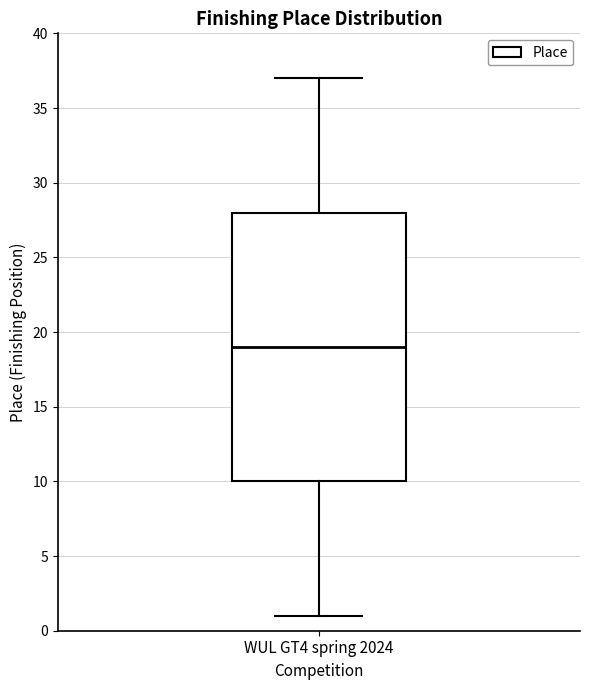

Read this box plot against the y-axis: the position of the median line, the range covered by the box, and the ends of both whiskers. The values are not printed on the chart, so give them approximately, as read against the axis.

median 19, box 10 to 28, whiskers 1 to 37